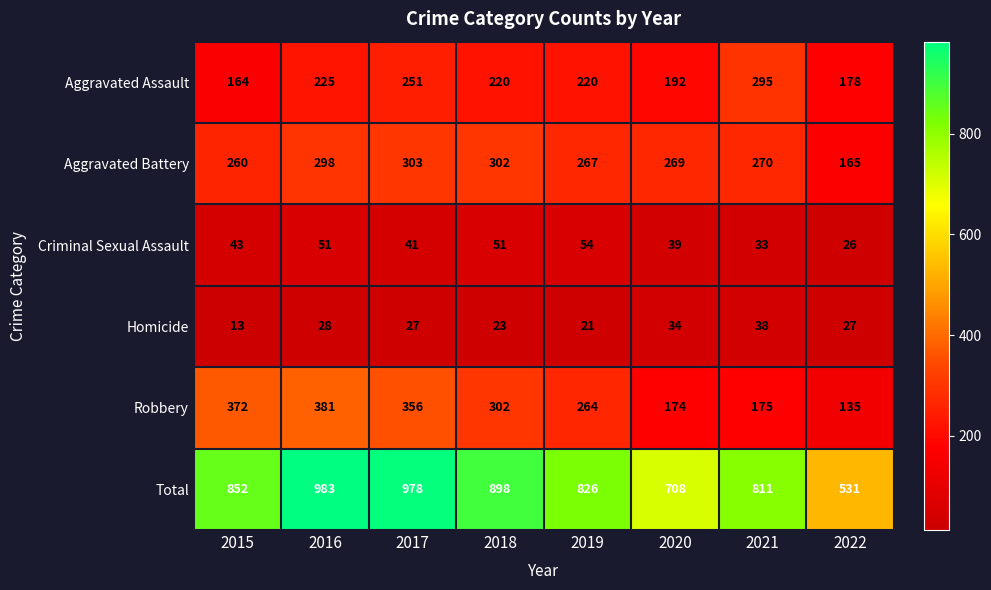

Which series changed the most between 2015 and 2017?

Total